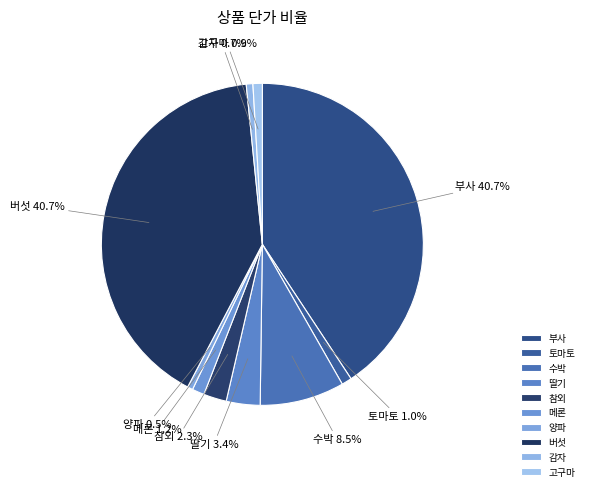

What is the total percentage of 토마토 and 참외?

3.3%